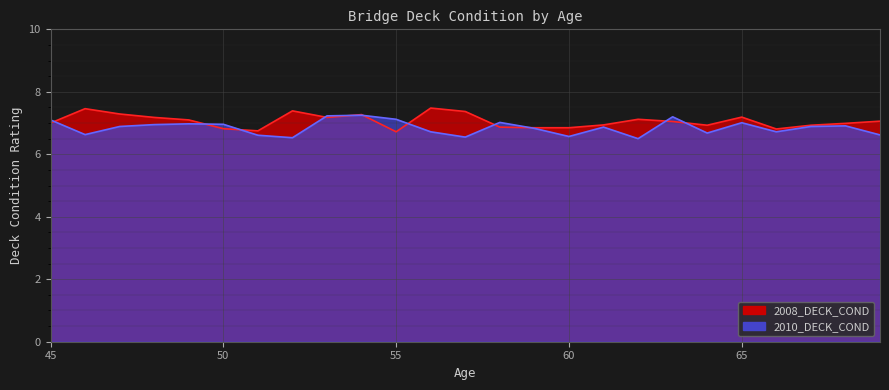

What is the lowest value of the 2010_DECK_COND series?

6.6